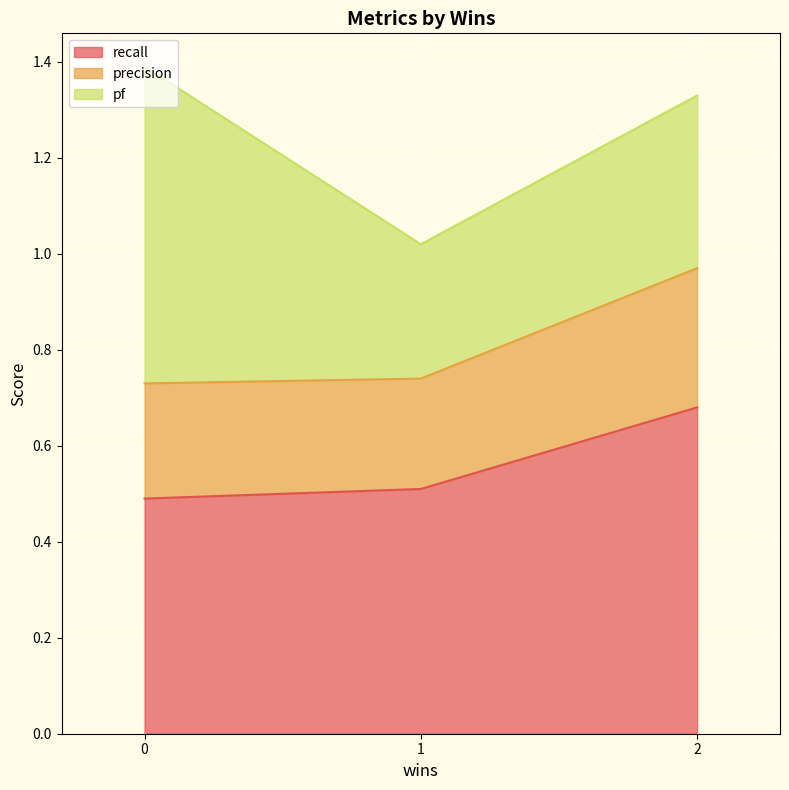

Is it true that recall equals 0.5 at 1?

True